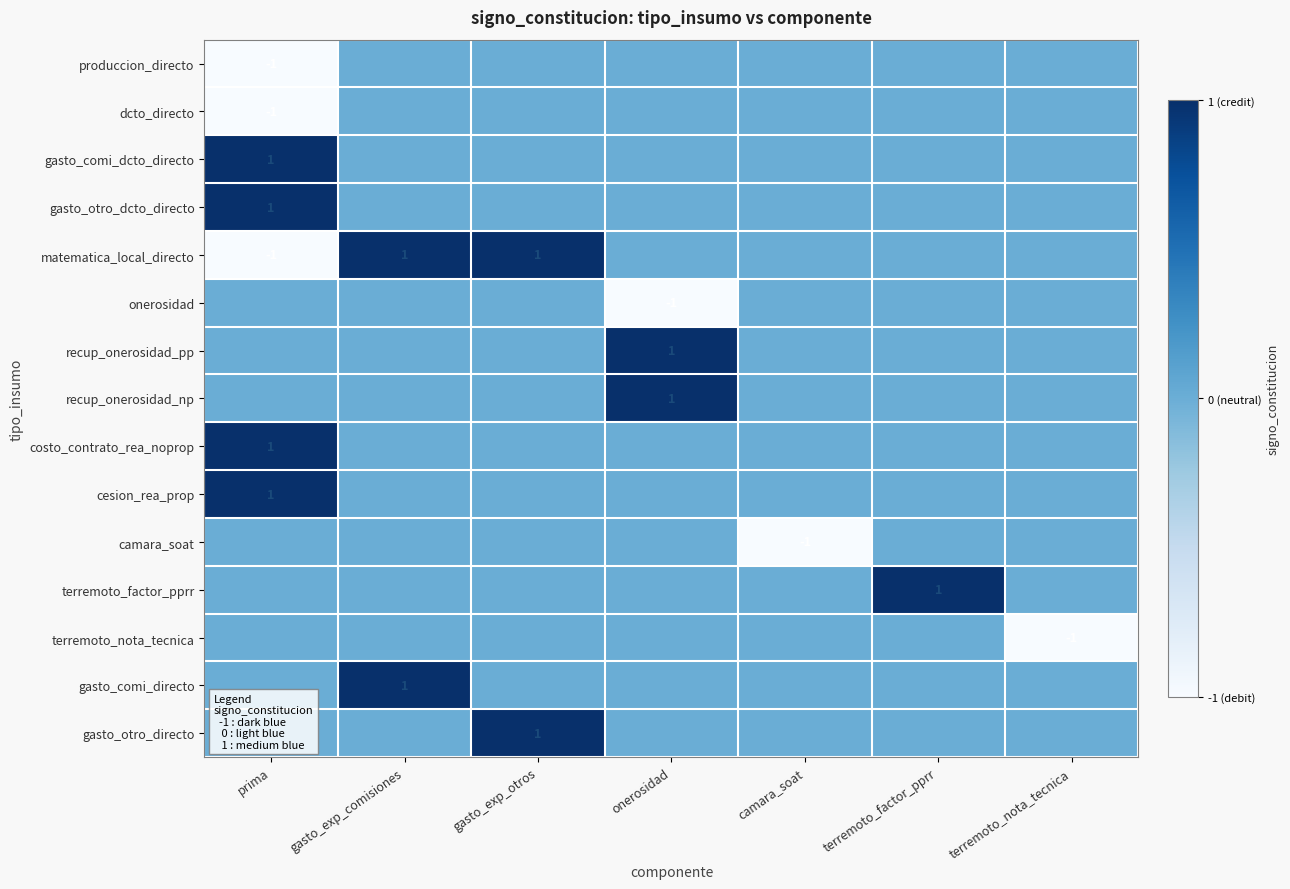

Is it true that produccion_directo equals -2 at prima?

False